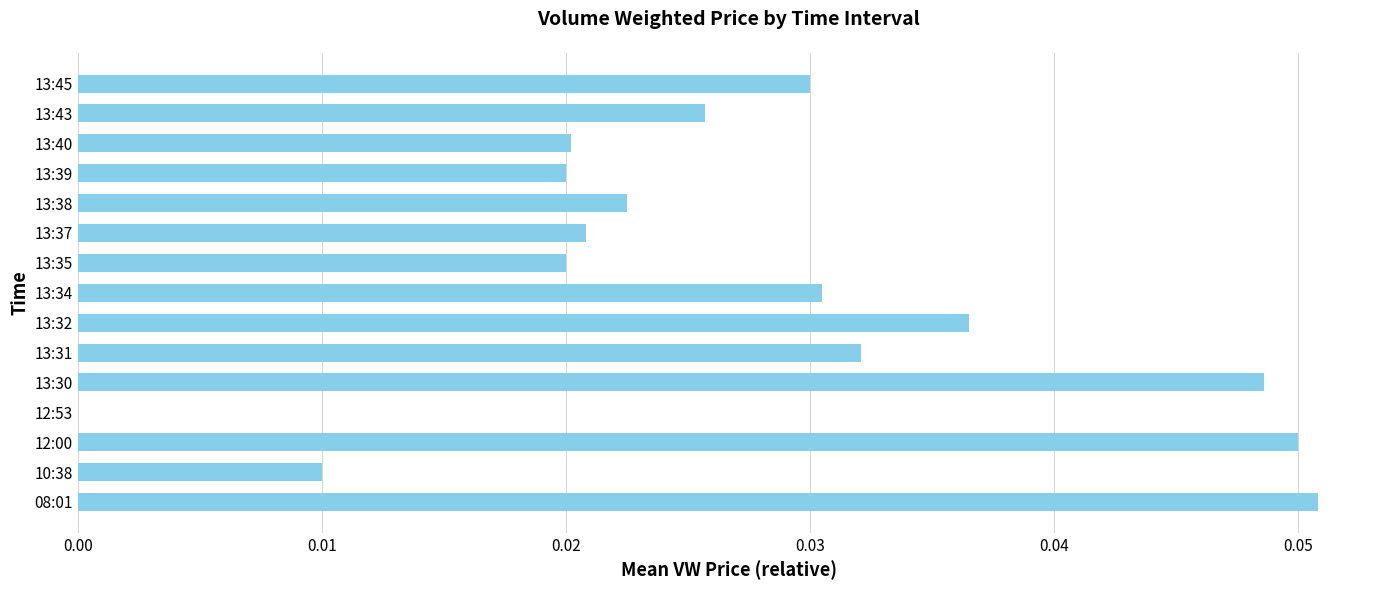

Is it true that the value at 13:34 is 0.0?

True